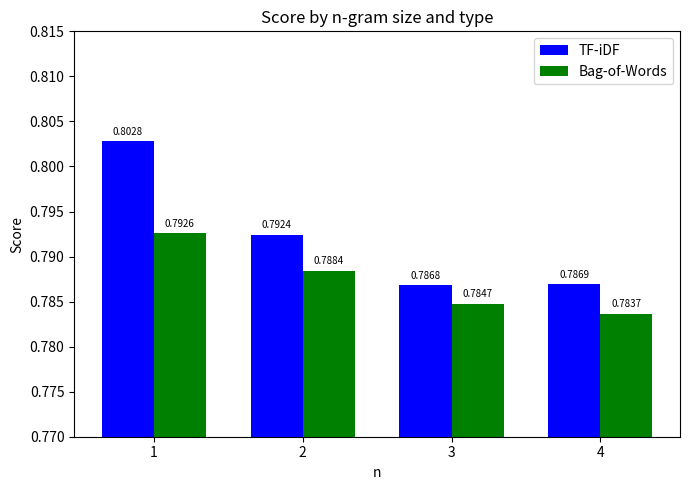

What is the sum of the TF-iDF values at 3 and 4?

1.6